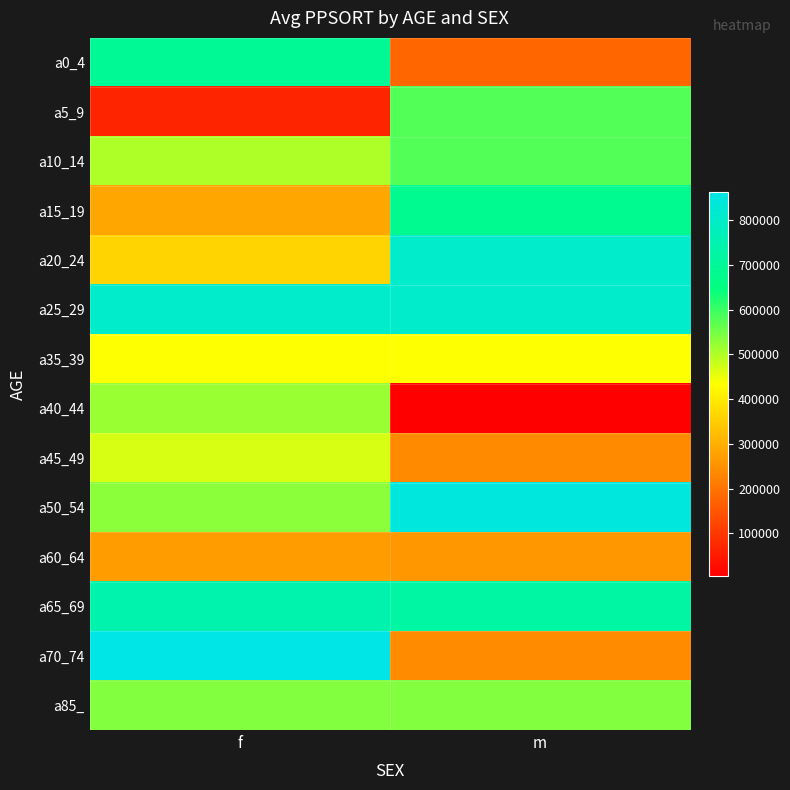

Reading left to right, list all the values displayed in this chart.

a0_4: f=693054	m=178185
a5_9: f=69138	m=579145
a10_14: f=500984	m=579119
a15_19: f=286108	m=684114
a20_24: f=362208	m=803744
a25_29: f=803744	m=803744
a35_39: f=434875	m=434875
a40_44: f=518193	m=5781
a45_49: f=468298	m=239448
a50_54: f=531534	m=844326
a60_64: f=268605	m=260100
a65_69: f=740383	m=721633
a70_74: f=862240	m=240842
a85_: f=538721	m=538721